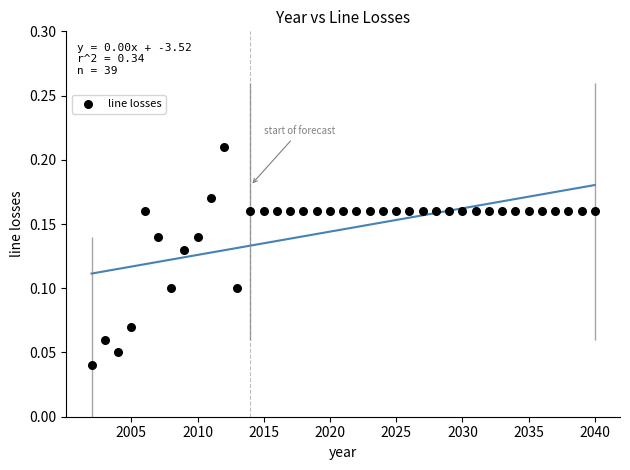

What is the range of X values (max minus min)?

38.0